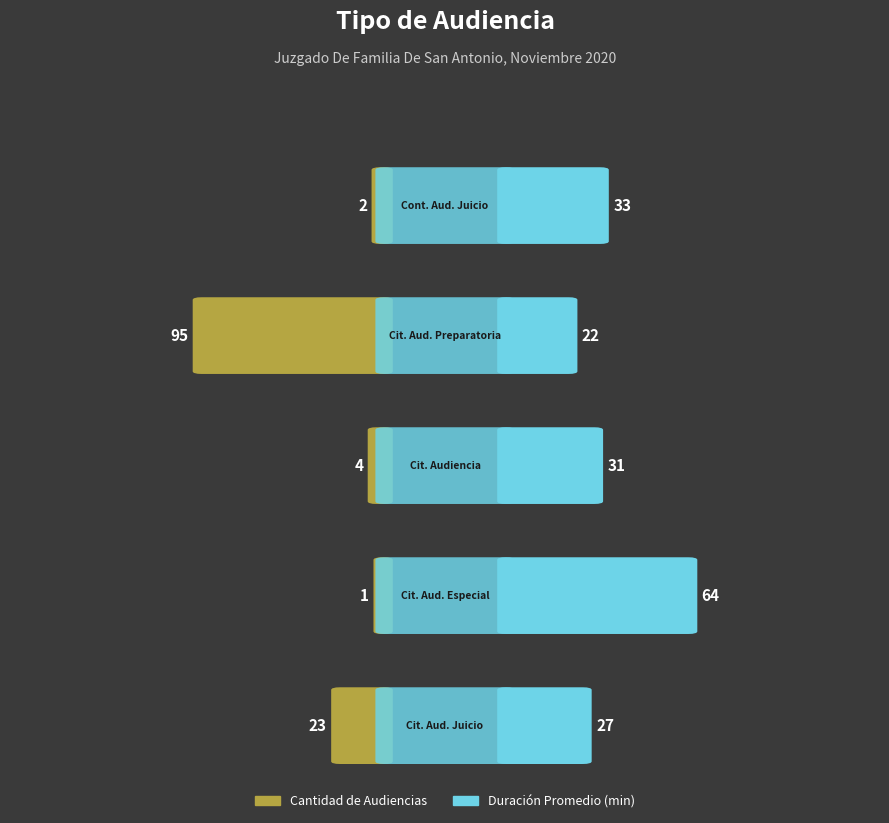

What is the difference between the maximum and minimum values in the Duración Promedio en Minutos (MM) series?

42